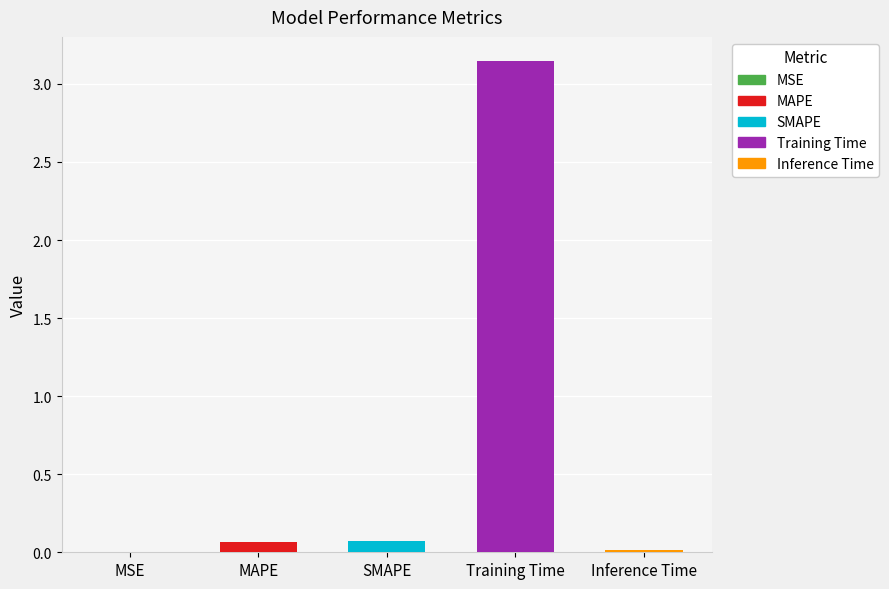

The chart shows a value of 0.1 at SMAPE. True or false?

False